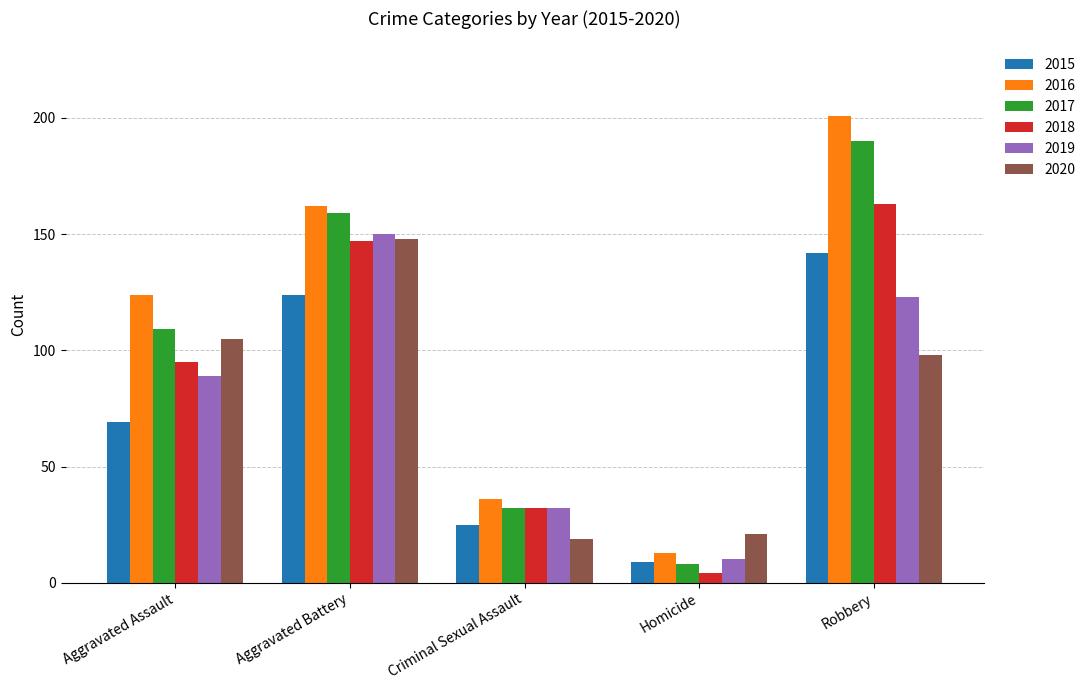

The 2020 series shows 19 at Criminal Sexual Assault. True or false?

True